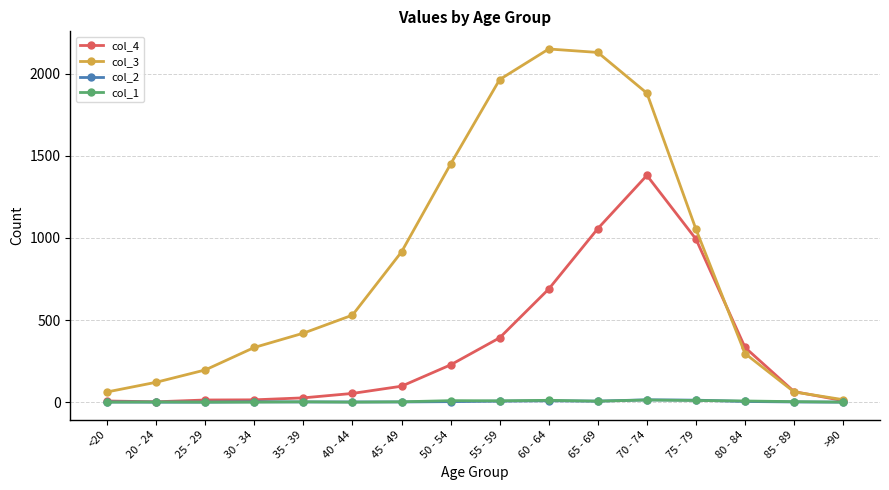

What are all the series names shown in the legend?

col_4, col_3, col_2, col_1